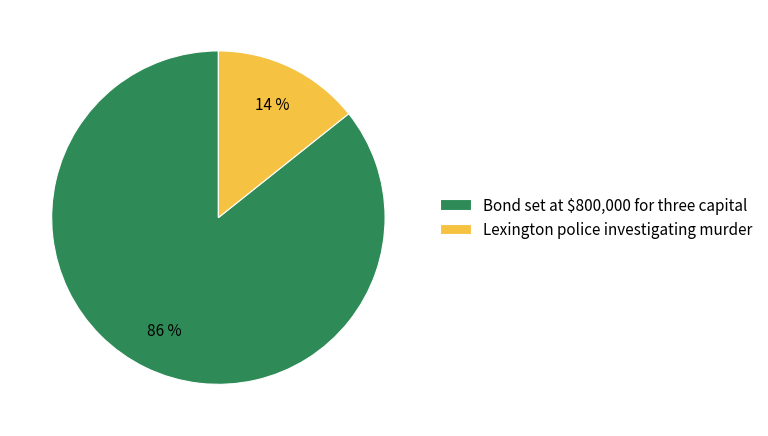

What percentage is the Bond set at $800,000 for three capital slice, to the nearest percent?

86%